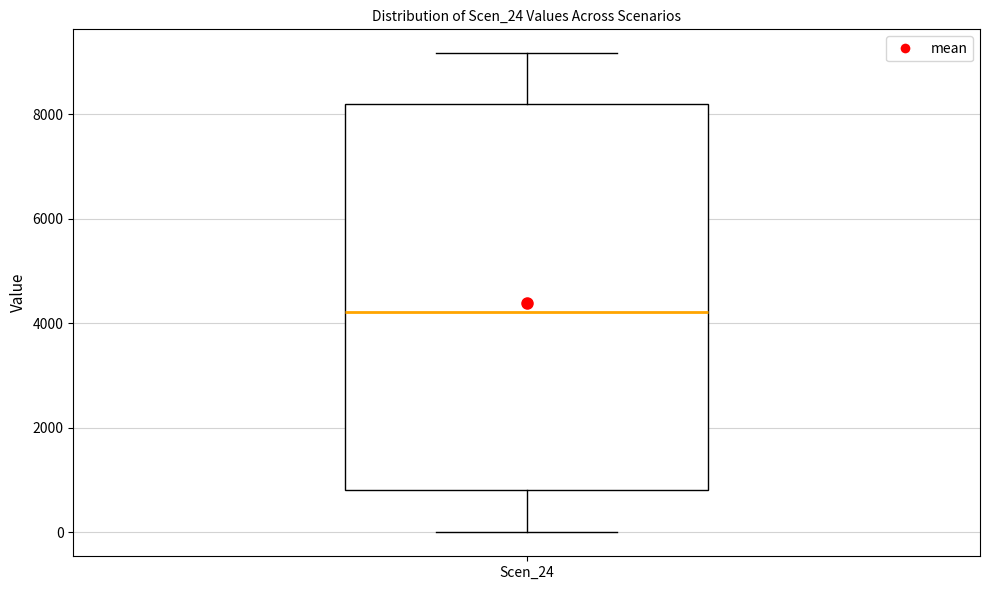

Read this box plot against the y-axis: the position of the median line, the range covered by the box, and the ends of both whiskers. The values are not printed on the chart, so give them approximately, as read against the axis.

median 4200, box 800 to 8200, whiskers 0 to 9200